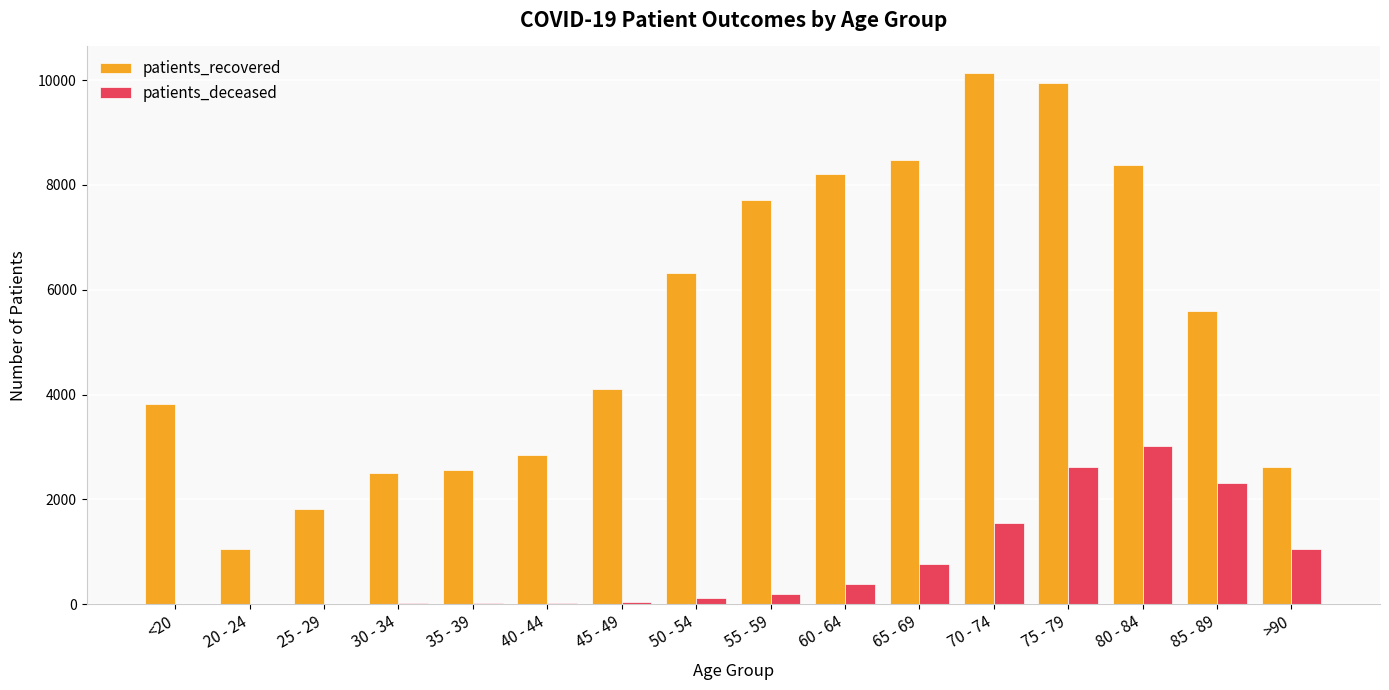

What is the maximum value for patients_deceased?

3021